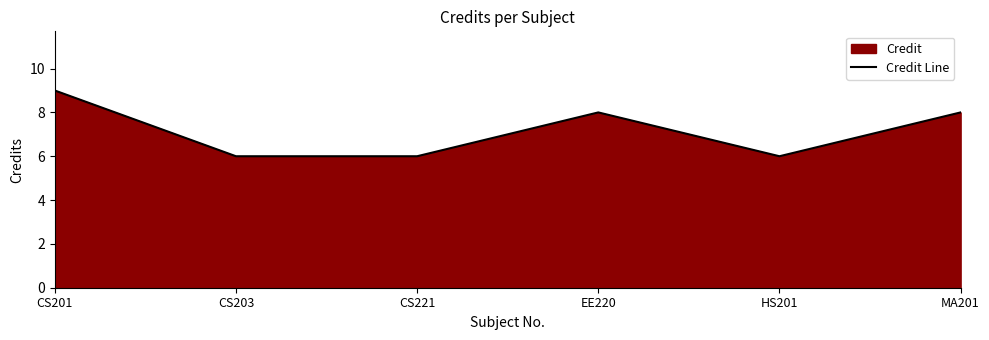

The chart shows a value of 12 at MA201. True or false?

False